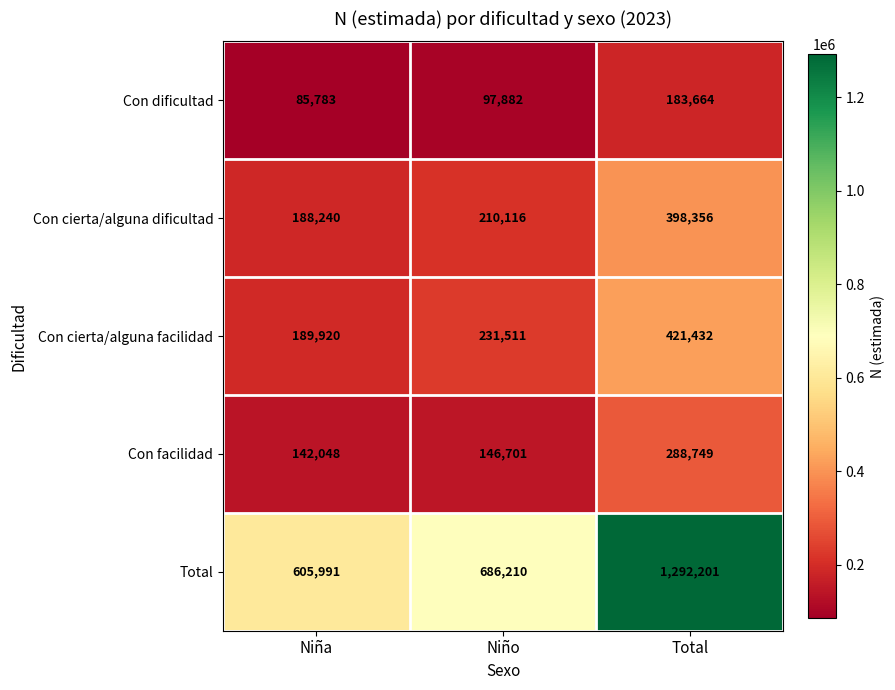

At which label is Total closest to 949096?

Niño